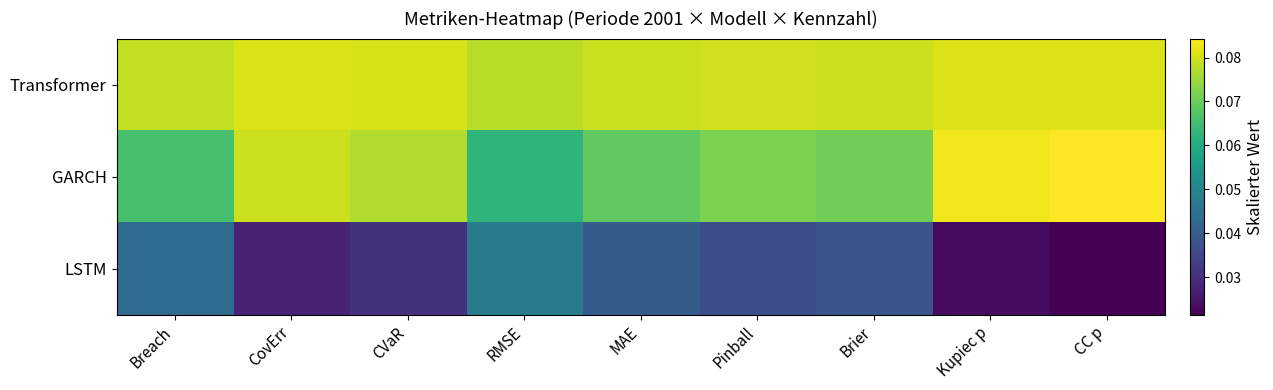

List the series in order of their peak value, lowest first.

LSTM, Transformer, GARCH